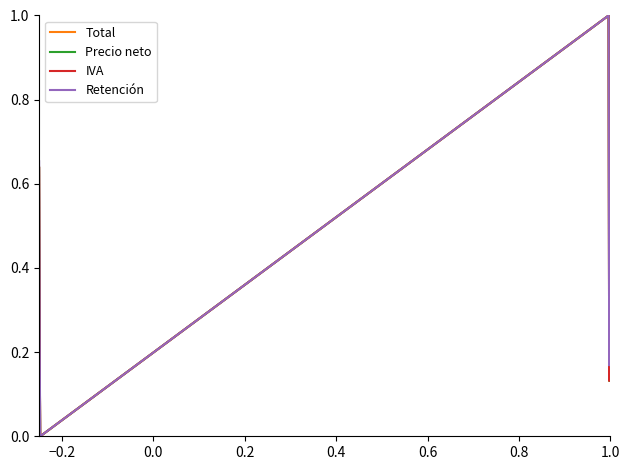

What is the maximum value for Total?

1.0